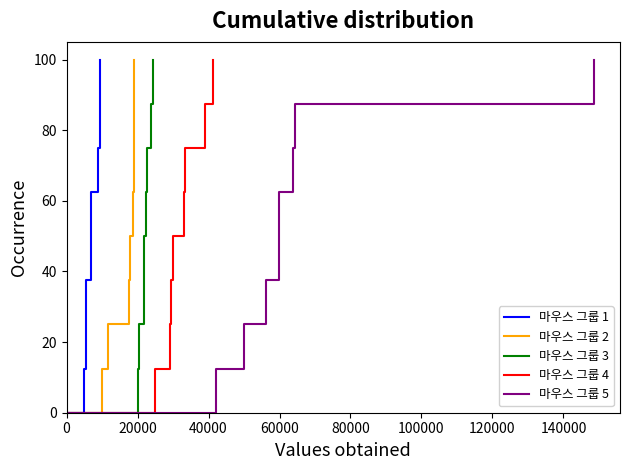

What is the difference between the maximum and minimum values in the 마우스 그룹 2 series?

100.0